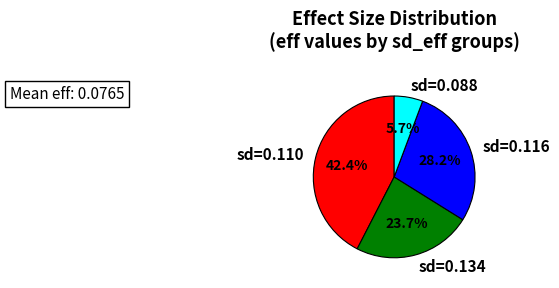

Between sd=0.134 and sd=0.110, which is larger?

sd=0.110